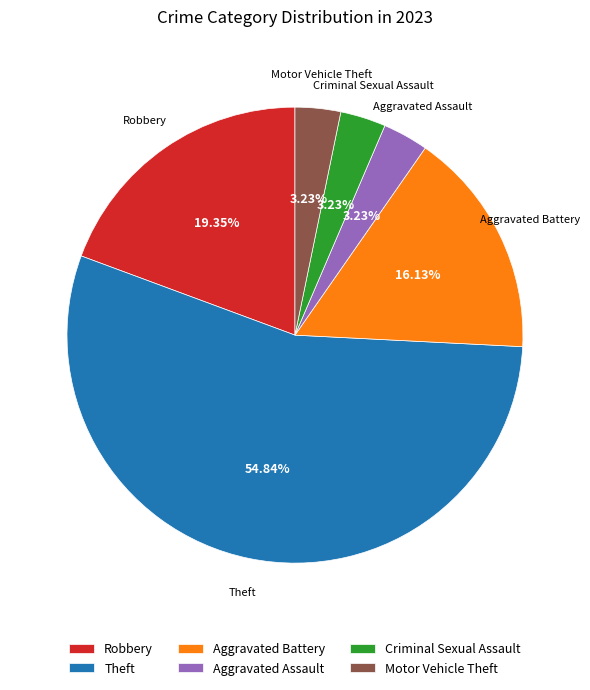

To the nearest percent, what portion does Aggravated Assault represent?

3%